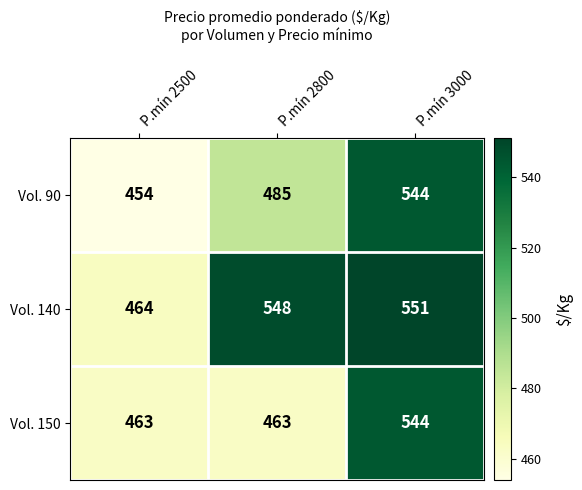

What is the maximum value for Vol. 150?

544